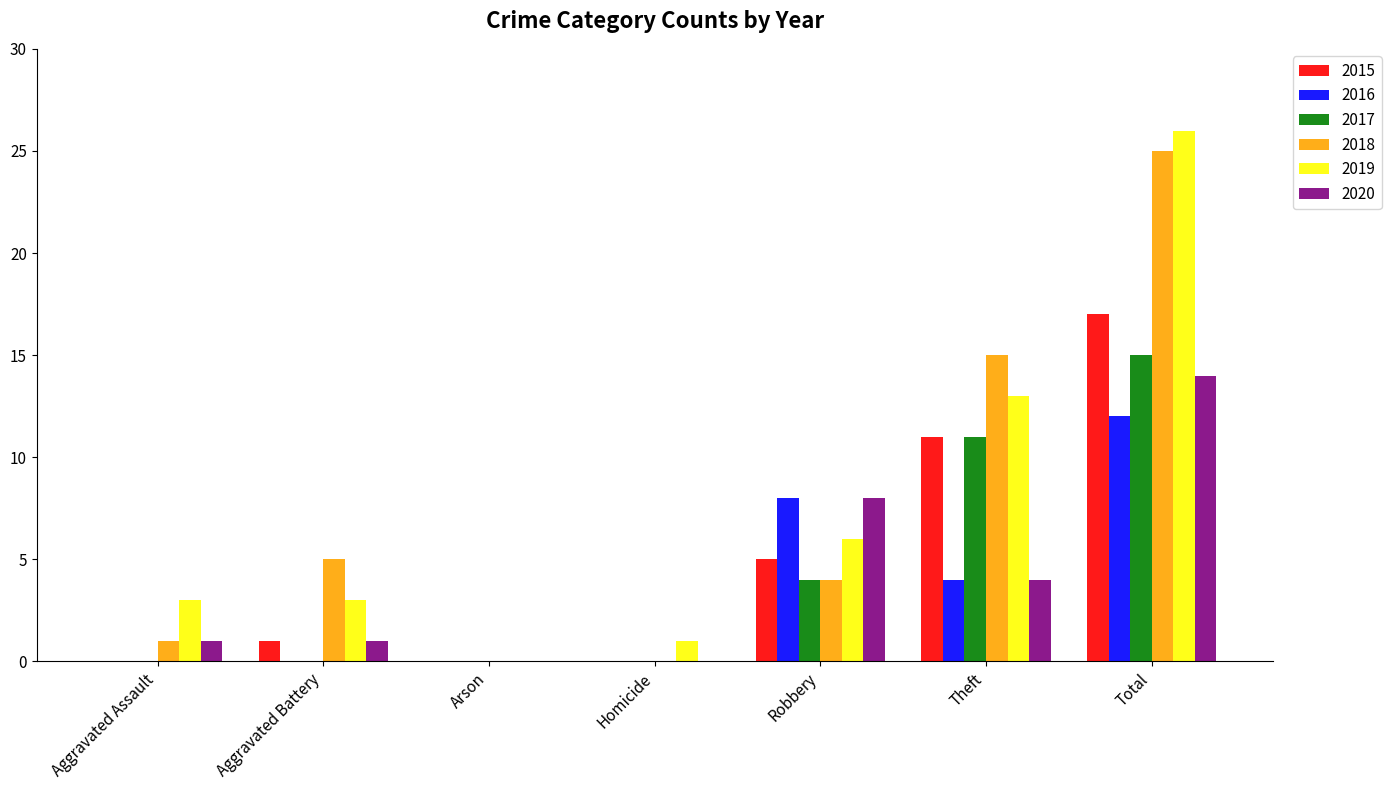

Reading left to right, what are all the values shown in this chart?

2015: Aggravated Assault=0	Aggravated Battery=1	Arson=0	Homicide=0	Robbery=5	Theft=11	Total=17
2016: Aggravated Assault=0	Aggravated Battery=0	Arson=0	Homicide=0	Robbery=8	Theft=4	Total=12
2017: Aggravated Assault=0	Aggravated Battery=0	Arson=0	Homicide=0	Robbery=4	Theft=11	Total=15
2018: Aggravated Assault=1	Aggravated Battery=5	Arson=0	Homicide=0	Robbery=4	Theft=15	Total=25
2019: Aggravated Assault=3	Aggravated Battery=3	Arson=0	Homicide=1	Robbery=6	Theft=13	Total=26
2020: Aggravated Assault=1	Aggravated Battery=1	Arson=0	Homicide=0	Robbery=8	Theft=4	Total=14